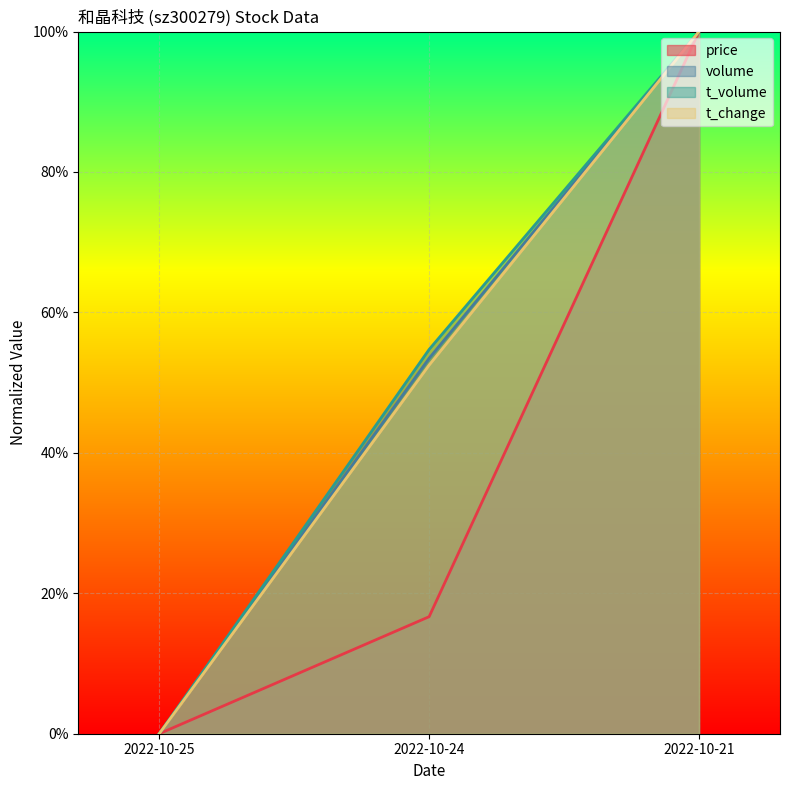

The t_change series shows 0.5 at 2022-10-24. True or false?

True